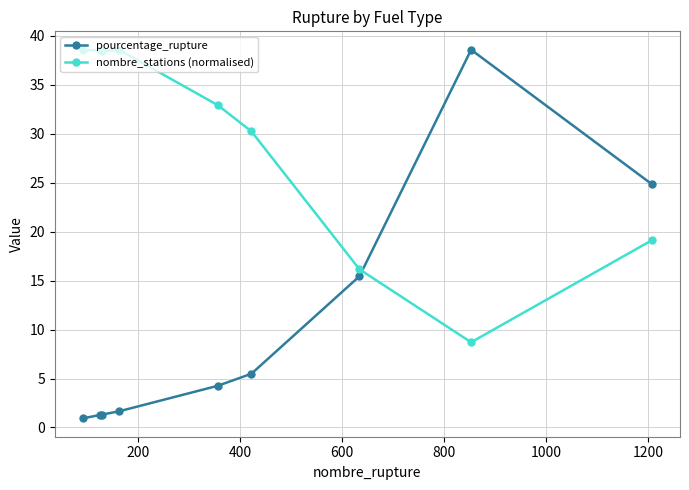

What is the value of the nombre_stations (normalised) point at the 9th from the left?

19.1